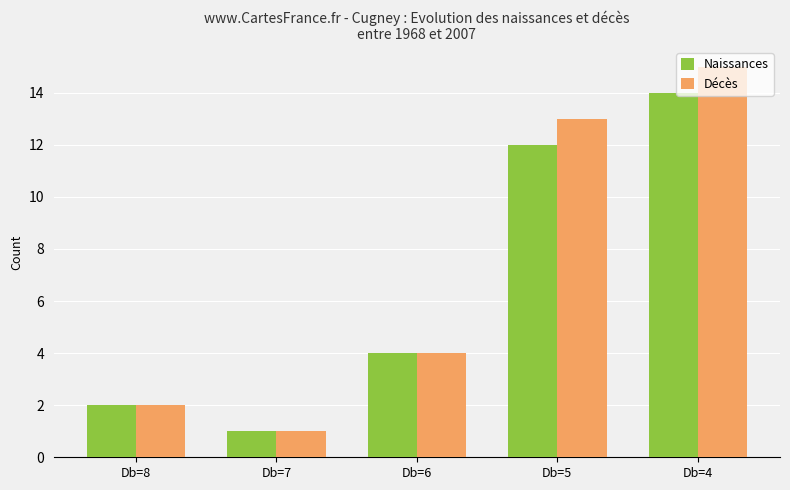

The value of Naissances at Db=8 is 3. True or false?

False